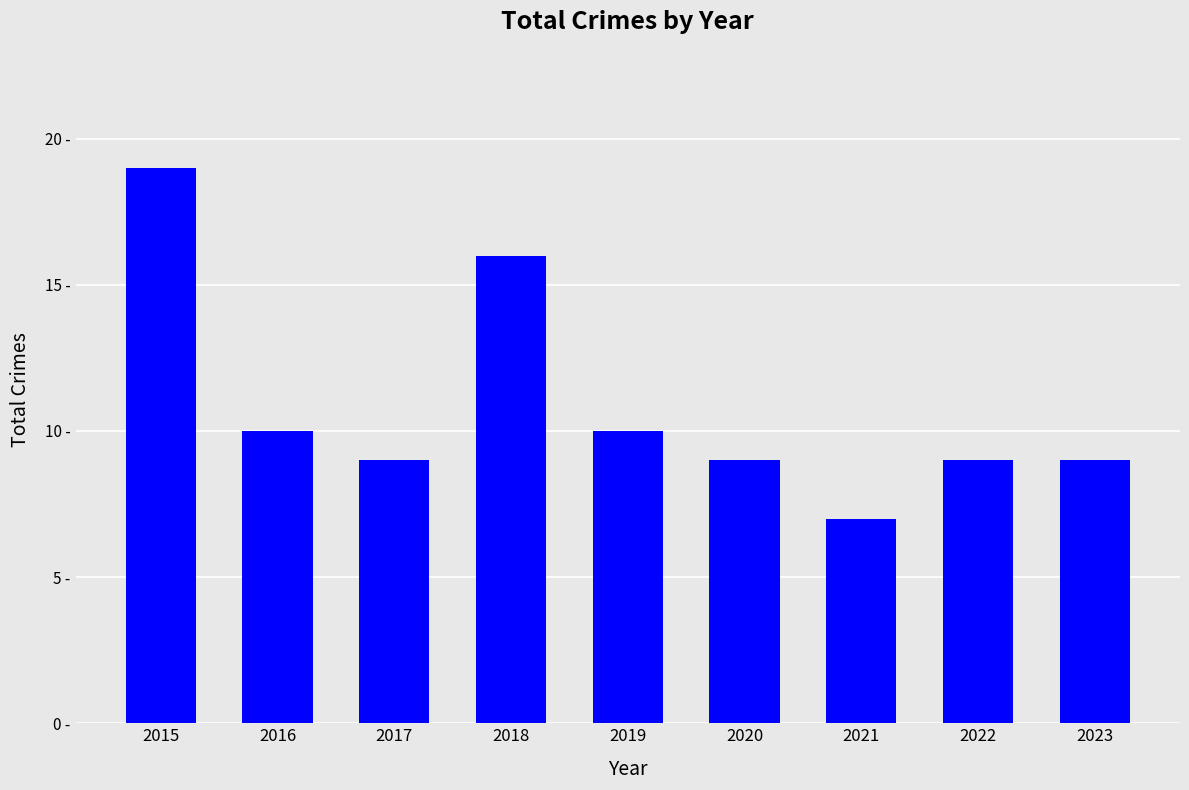

Reading right to left, list all the values displayed in this chart.

2023=9	2022=9	2021=7	2020=9	2019=10	2018=16	2017=9	2016=10	2015=19